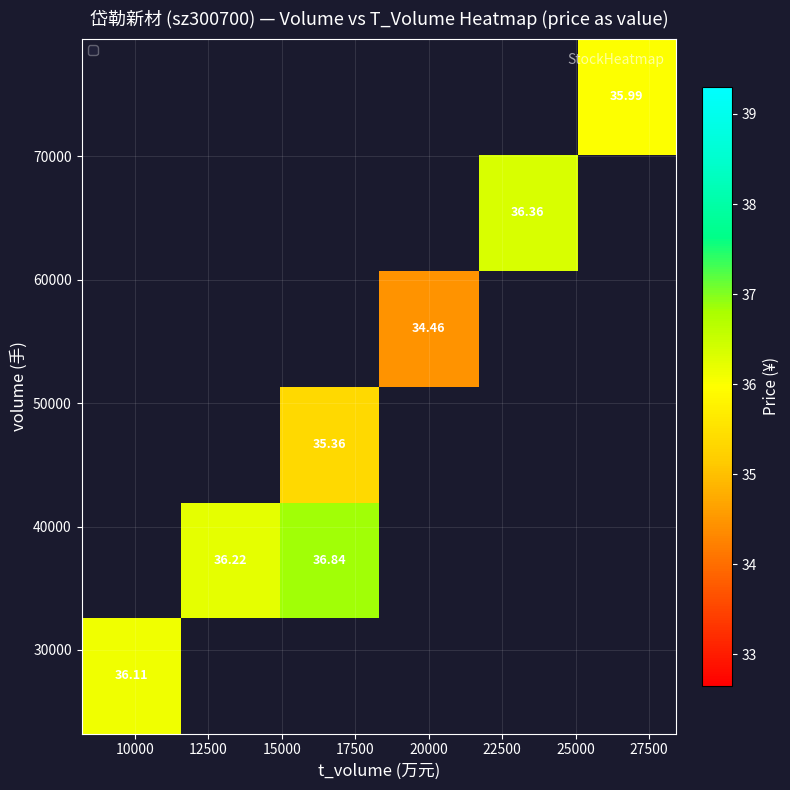

What is the maximum value shown in the chart?

36.8